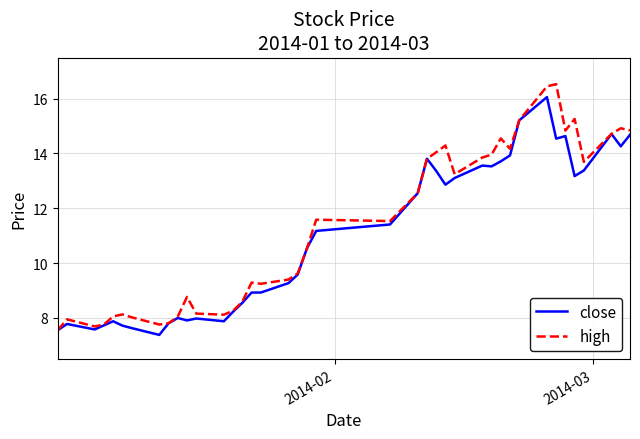

Rank the series by their maximum value, from highest to lowest.

high, close